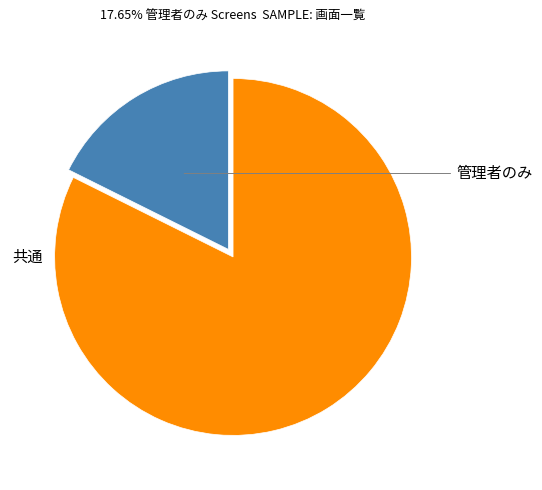

Is there a majority slice in this chart?

Yes